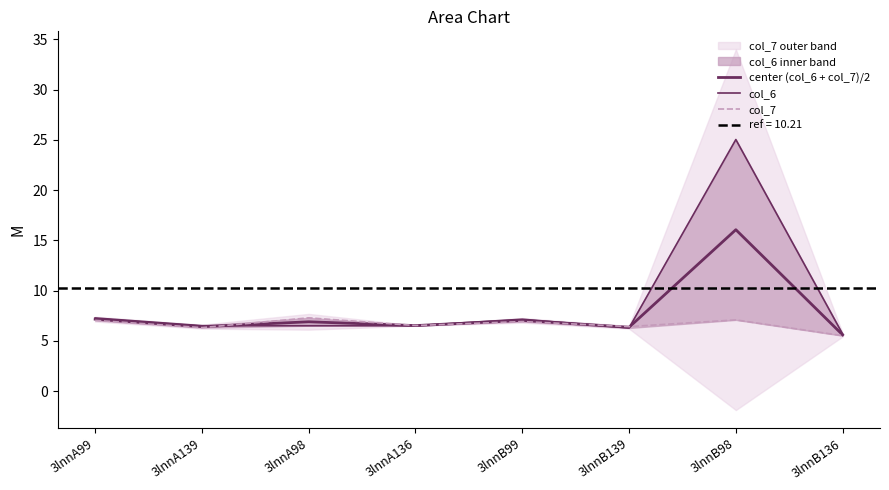

What is the difference between the col_6 values at 3lnnA139 and 3lnnB98?

18.5